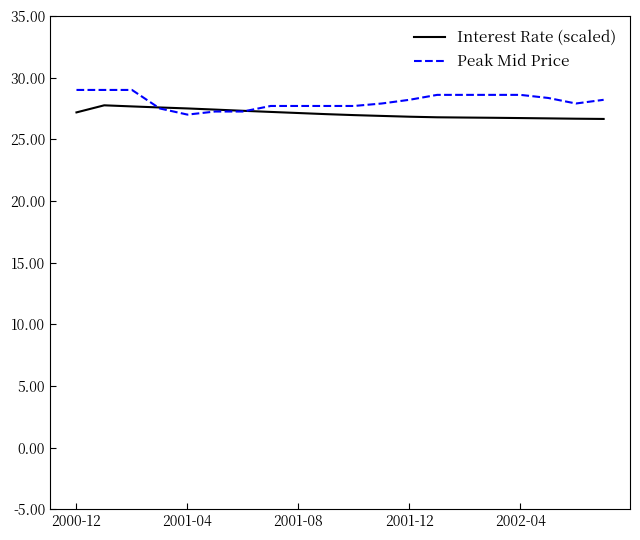

What is the difference between the maximum and minimum values in the Interest Rate (scaled) series?

1.1